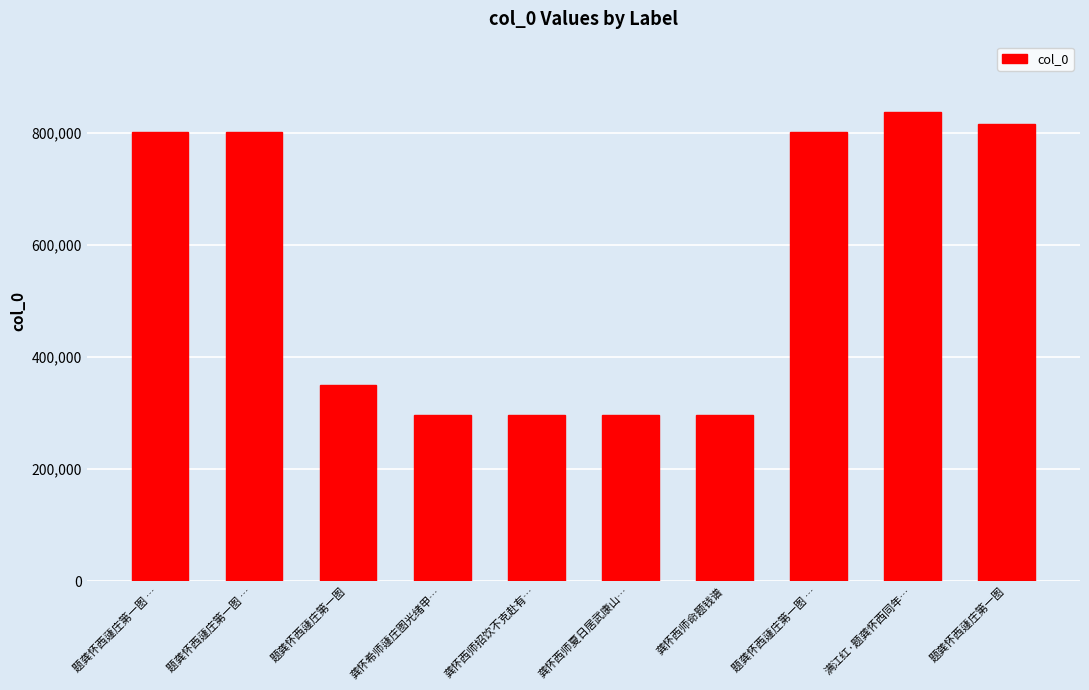

Are the bars horizontal?

No